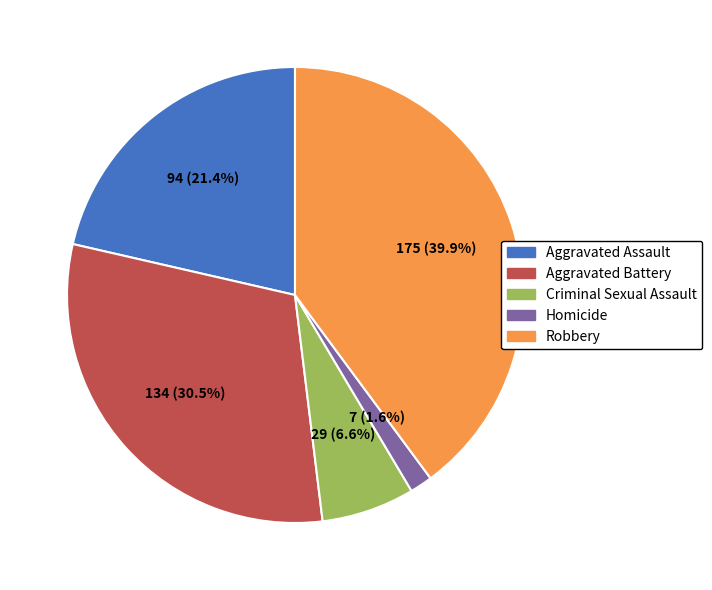

Rank the categories by value from highest to lowest.

Robbery, Aggravated Battery, Aggravated Assault, Criminal Sexual Assault, Homicide